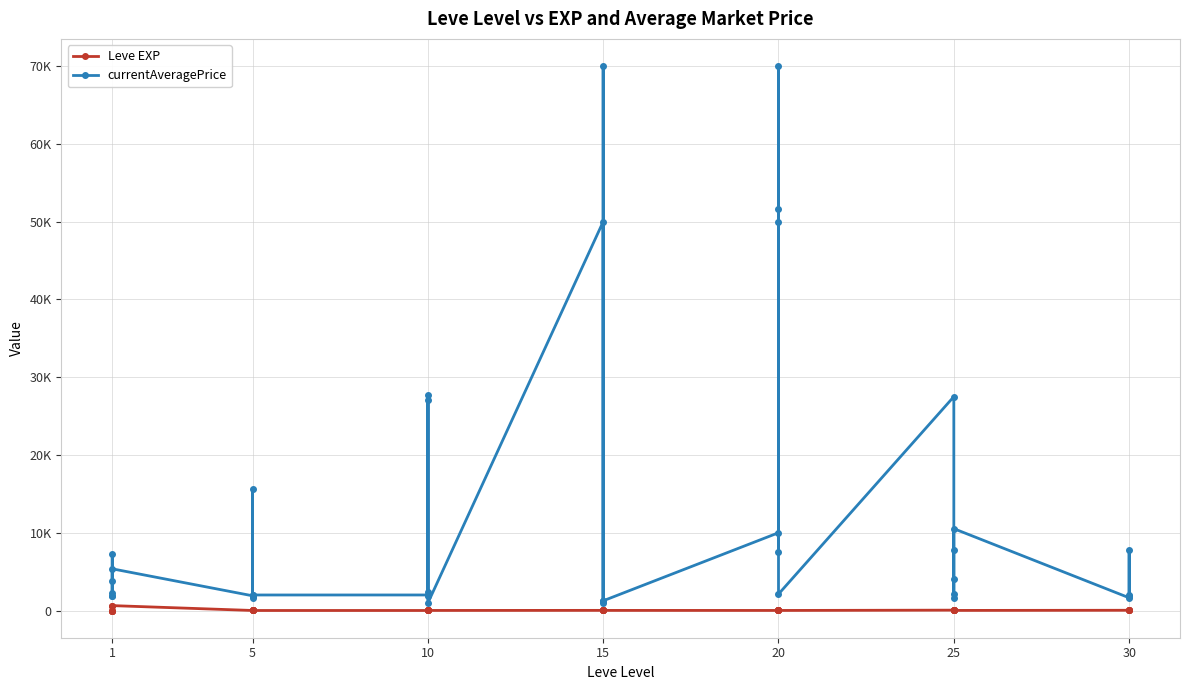

Reading left to right, what are all the values shown in this chart?

Leve EXP: 1	1	630	1	1	630	4	6	2	5	2	3	4	7	3	9	13	9	18	13	7	24	18	14	9	16	28	17	12	8	47	36	8	39	36	12	31	64	31	62
currentAveragePrice: 1820	3763	7294	1893	2219	5361	1894	15611	1997	1821	1604	1996	1998	2406	27691	1823	27114	953	49998	1249	1249	70007	953	1249	10000	70007	51666	7499	49998	2110	27500	4062	2110	1627	7790	10525	1637	2000	7790	1917